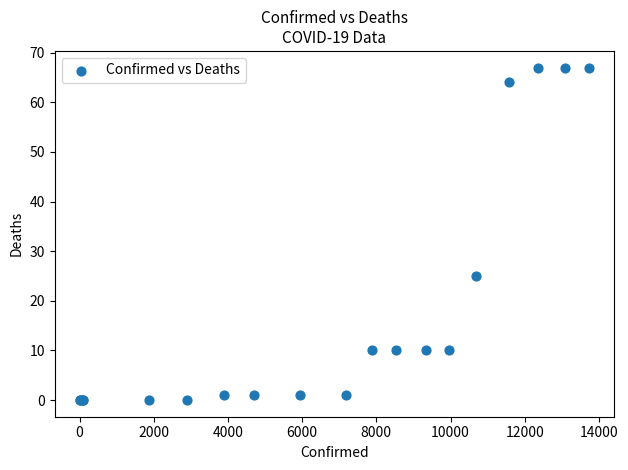

What Y value in the scatter plot is closest to 33?

25